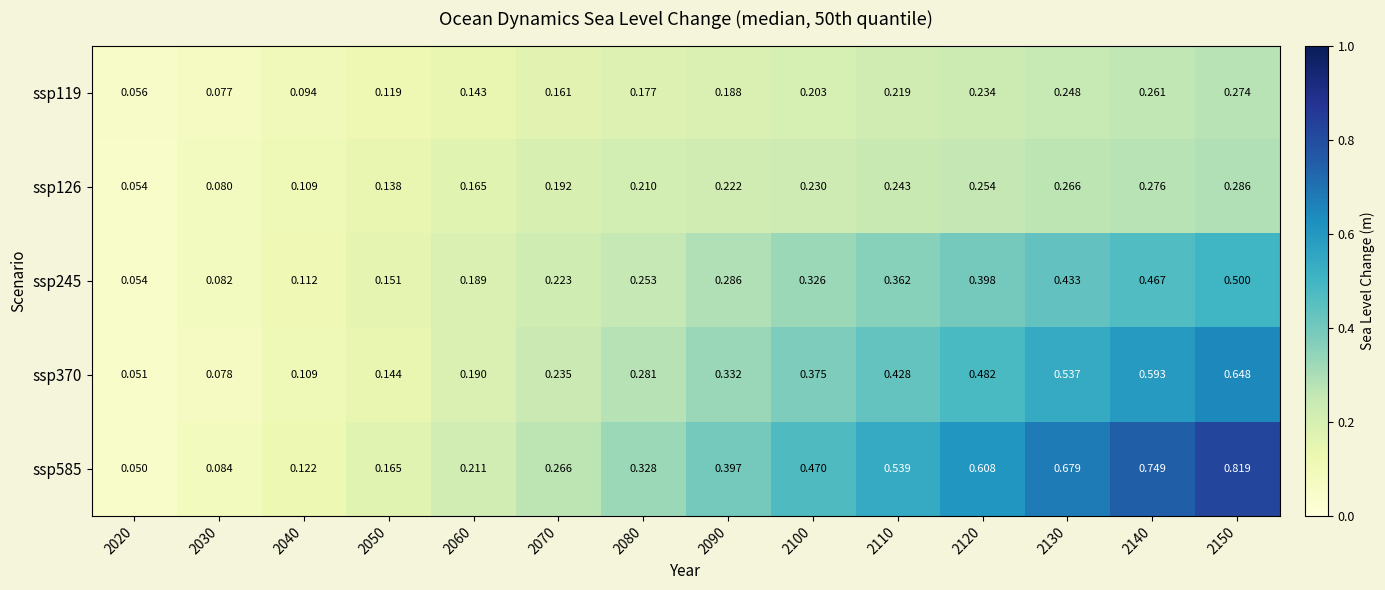

Is the value of ssp370 at 2030 greater than the value of ssp126 at 2070?

No